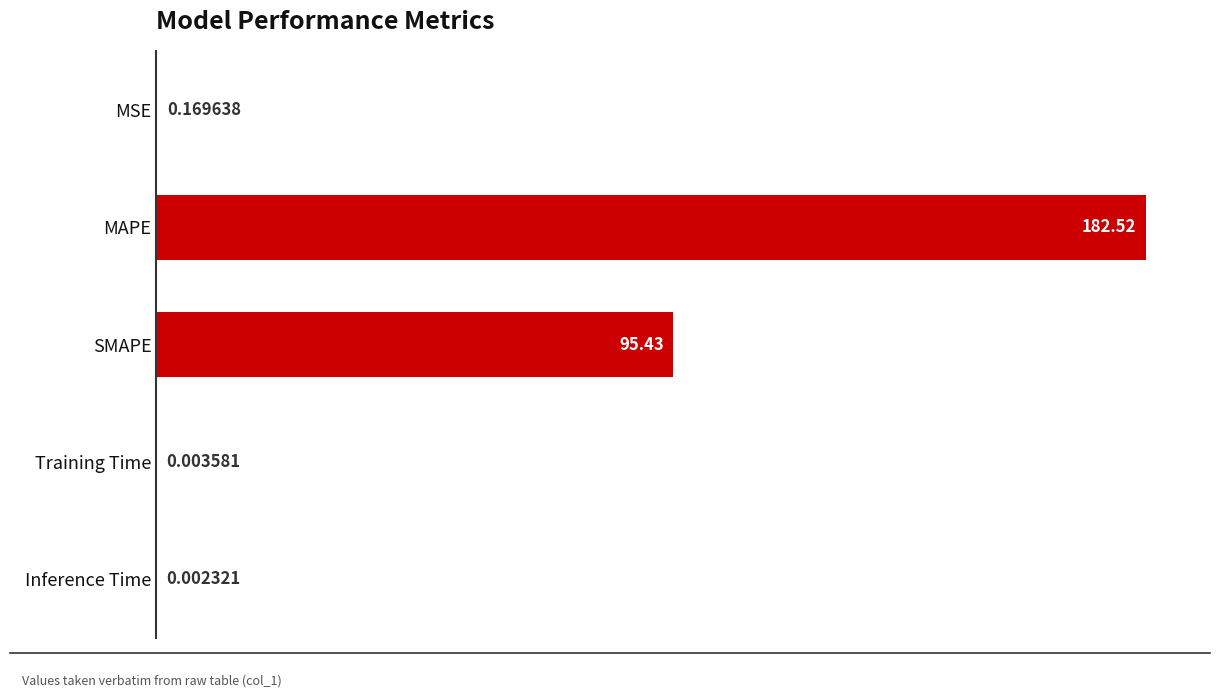

What is the change in value from Inference Time to SMAPE?

+95.4